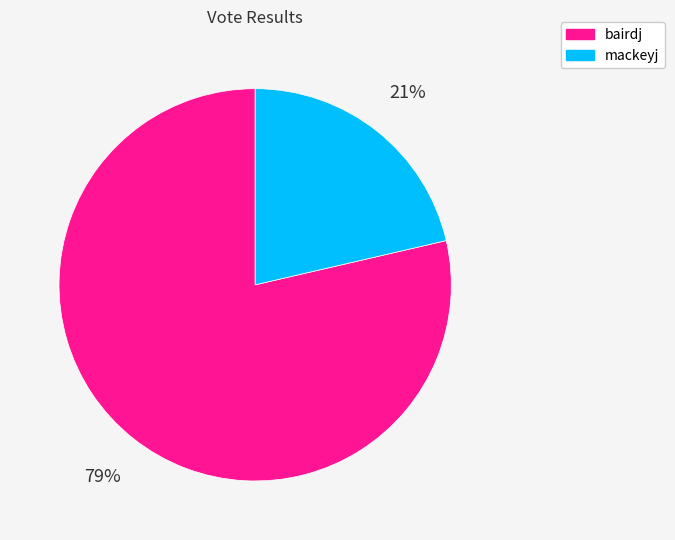

Is it true that bairdj is 72% of the pie?

False